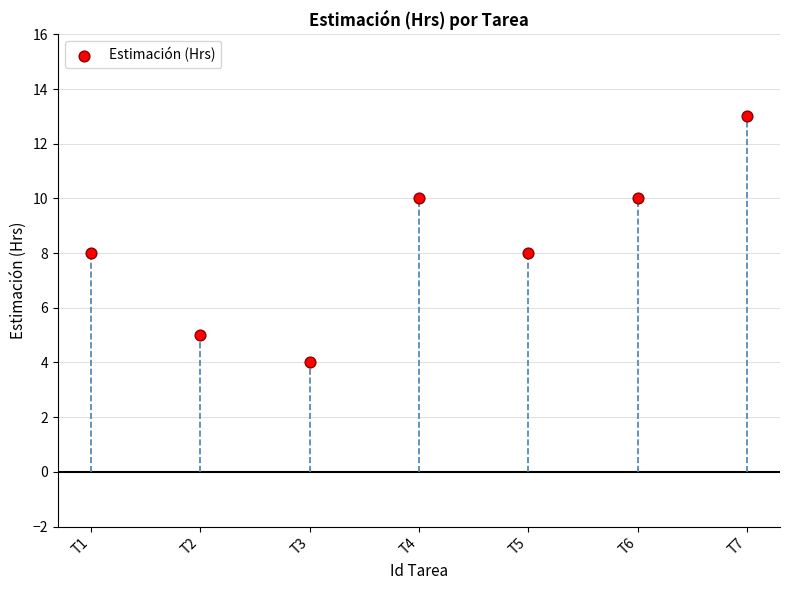

What is the range of Y values (max minus min)?

9